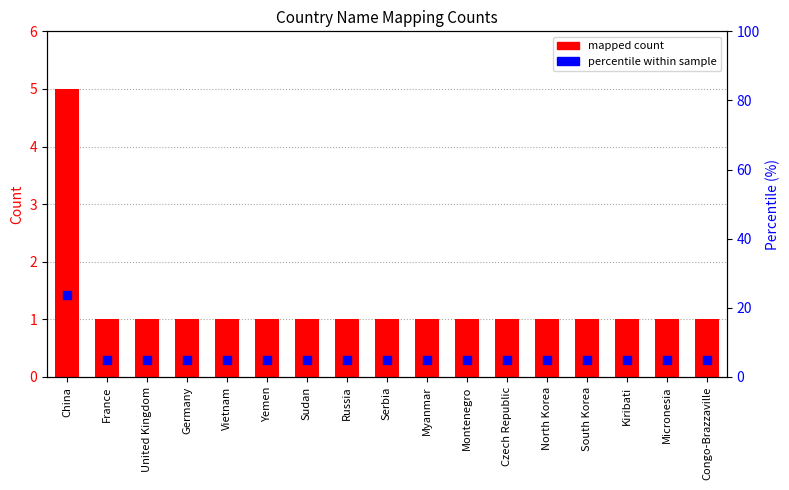

Is the value of mapped count at North Korea greater than the value of percentile within sample at Montenegro?

No